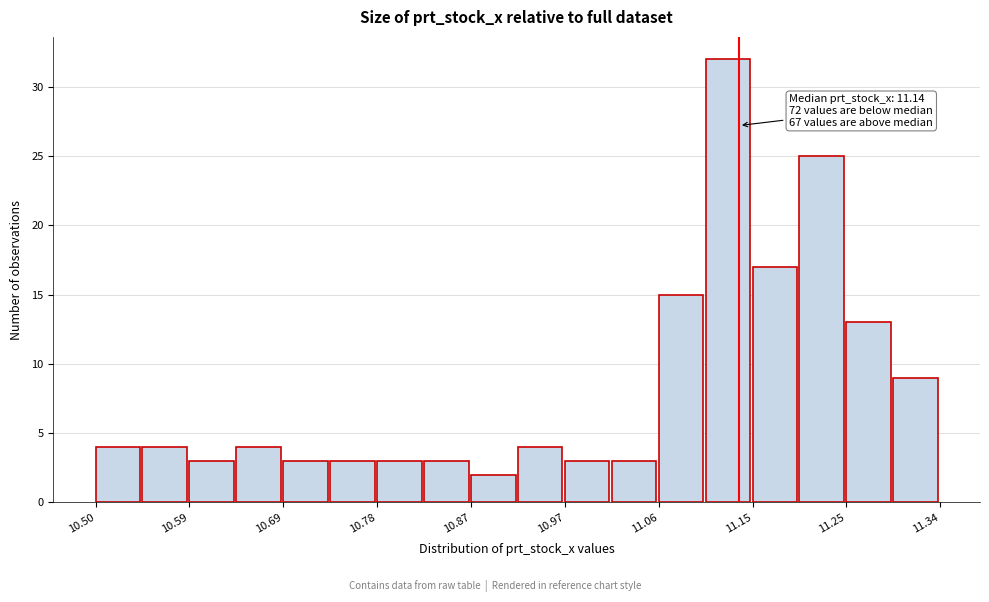

Over which range of the x-axis is the bar tallest?

11.11 to 11.15